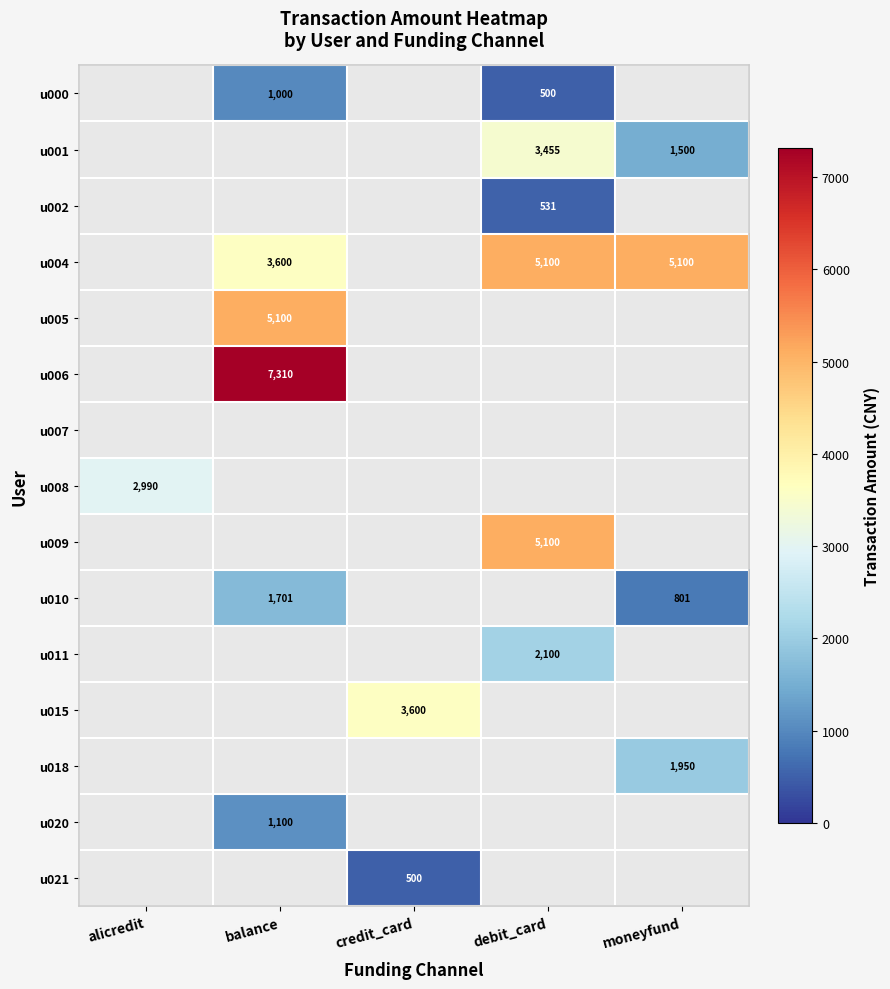

What is the sum of the u004 values at moneyfund and debit_card?

10200